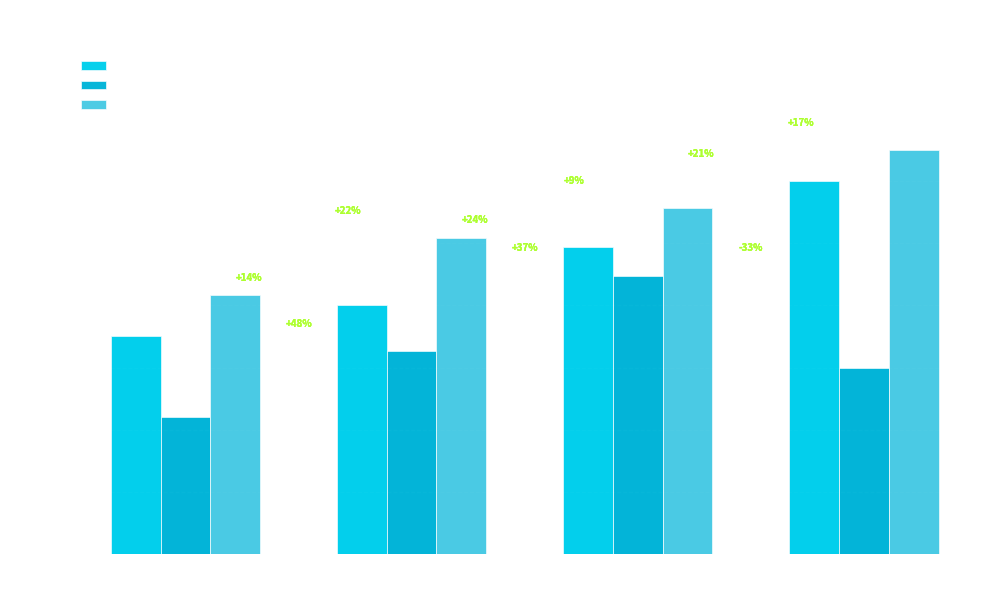

Does the chart contain stacked bars?

No